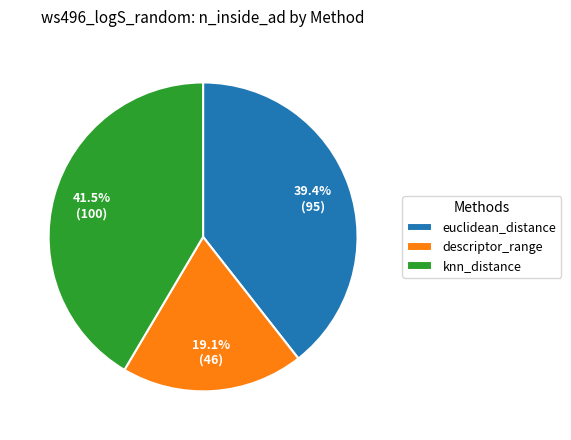

What is the smallest slice in the pie chart?

descriptor_range